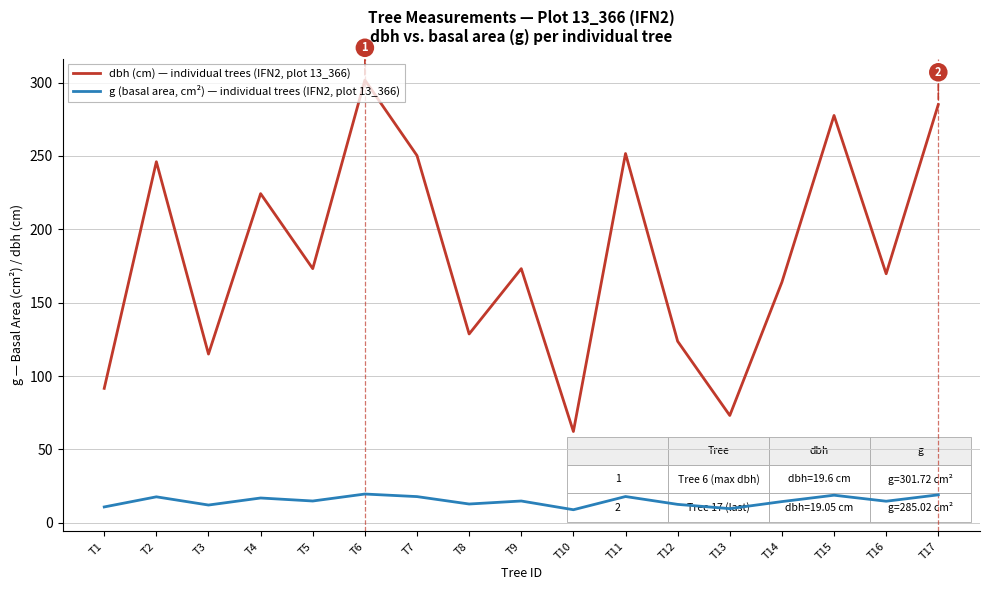

What is the smallest value displayed?

8.9